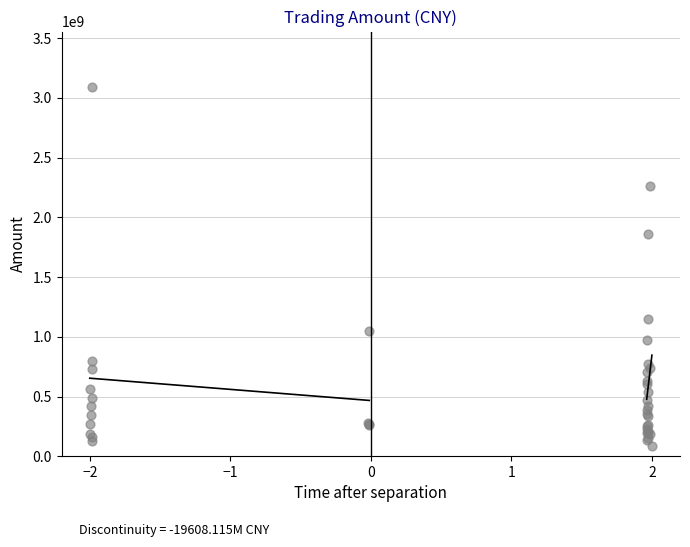

What Y value in the scatter plot is closest to 1587871015?

1862123672